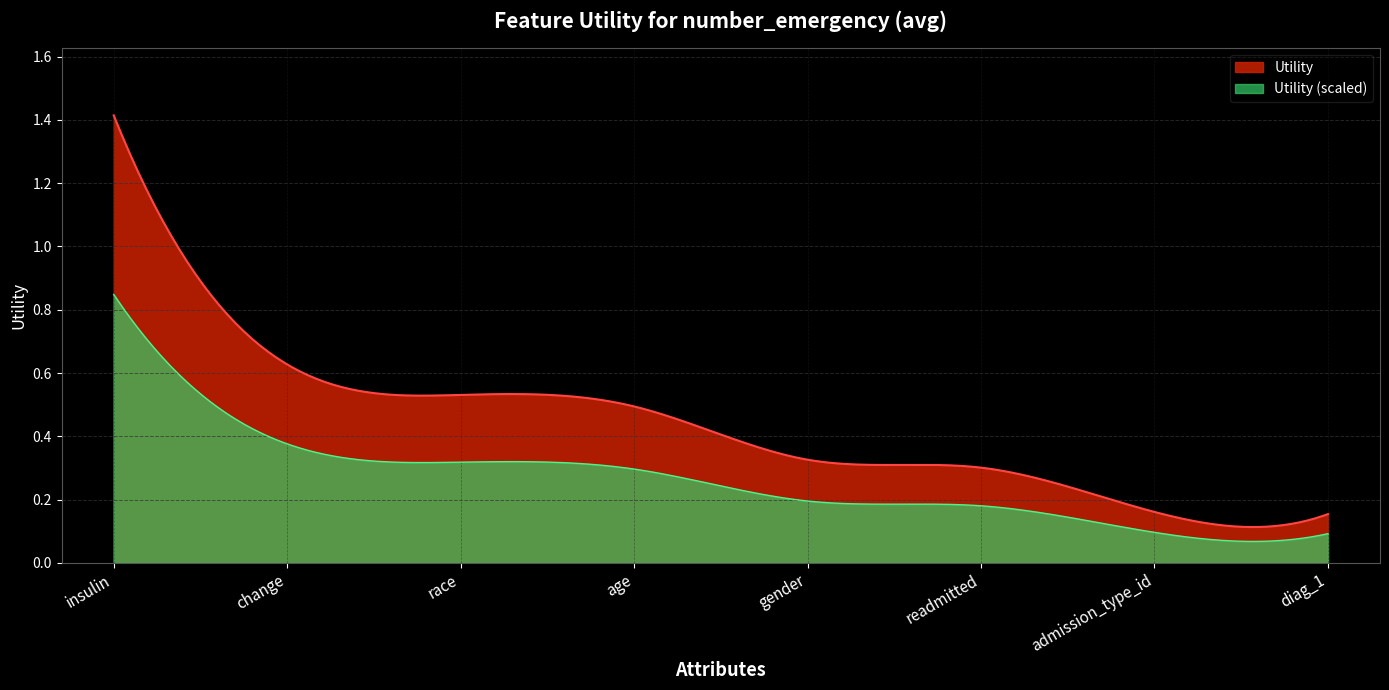

What is the label of the 3rd point from the right?

readmitted